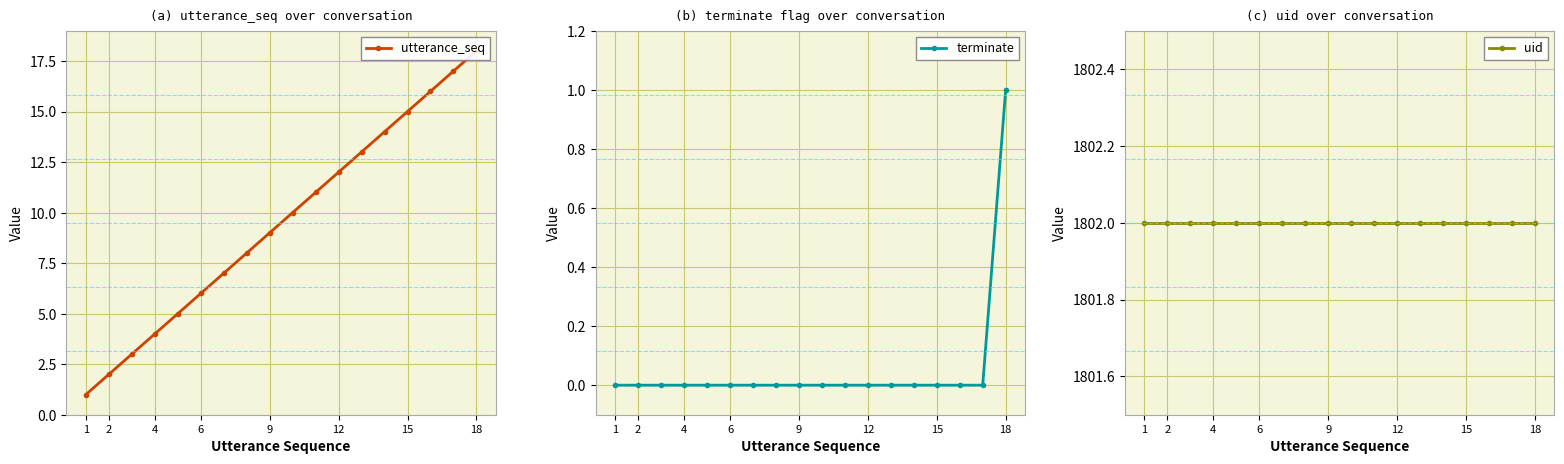

What is the highest value of the utterance_seq series?

18